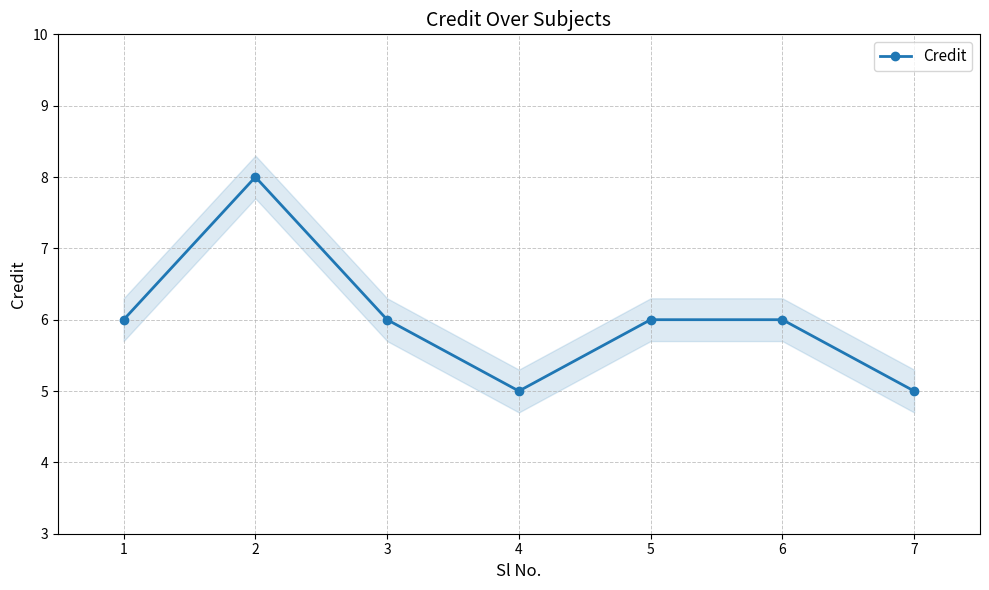

What value does the data have at 3?

6